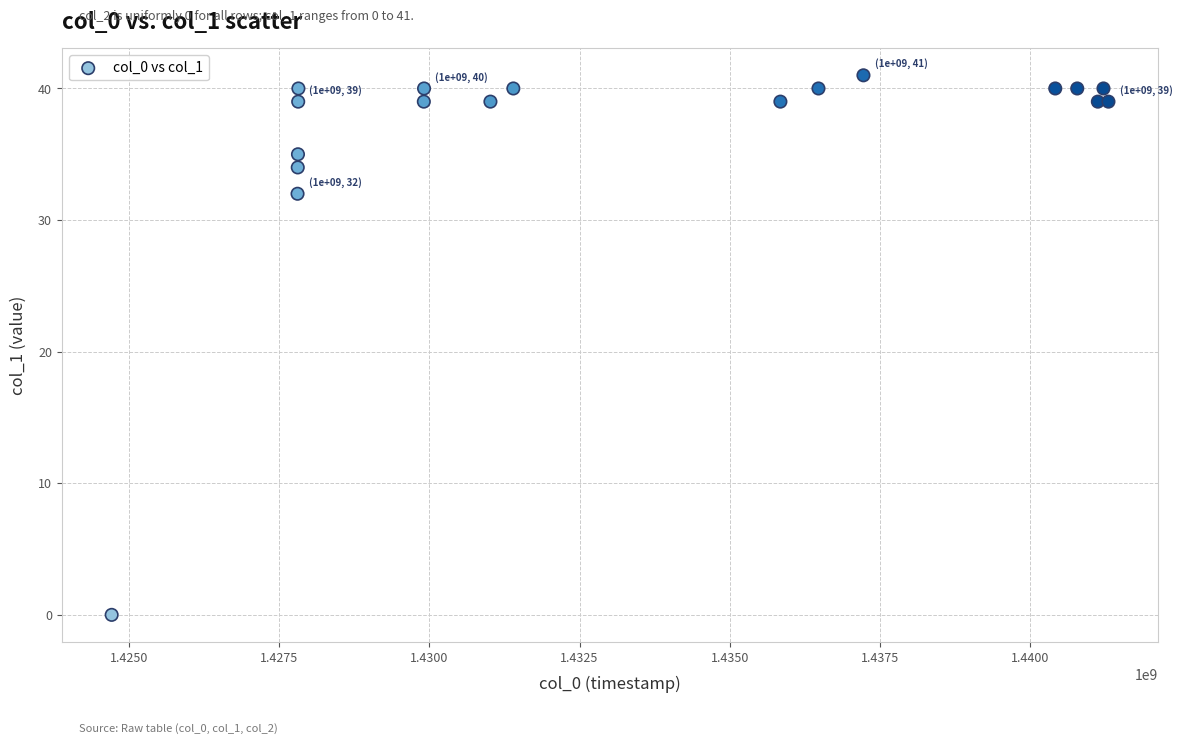

What Y value in the scatter plot is closest to 20?

32